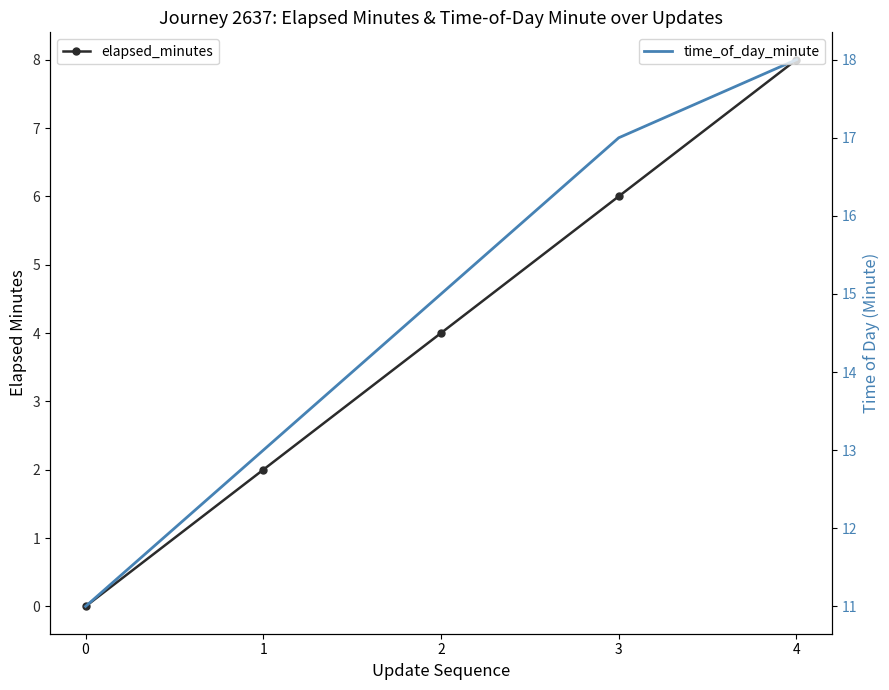

What is the difference between the second highest and second lowest values in the elapsed_minutes series?

4